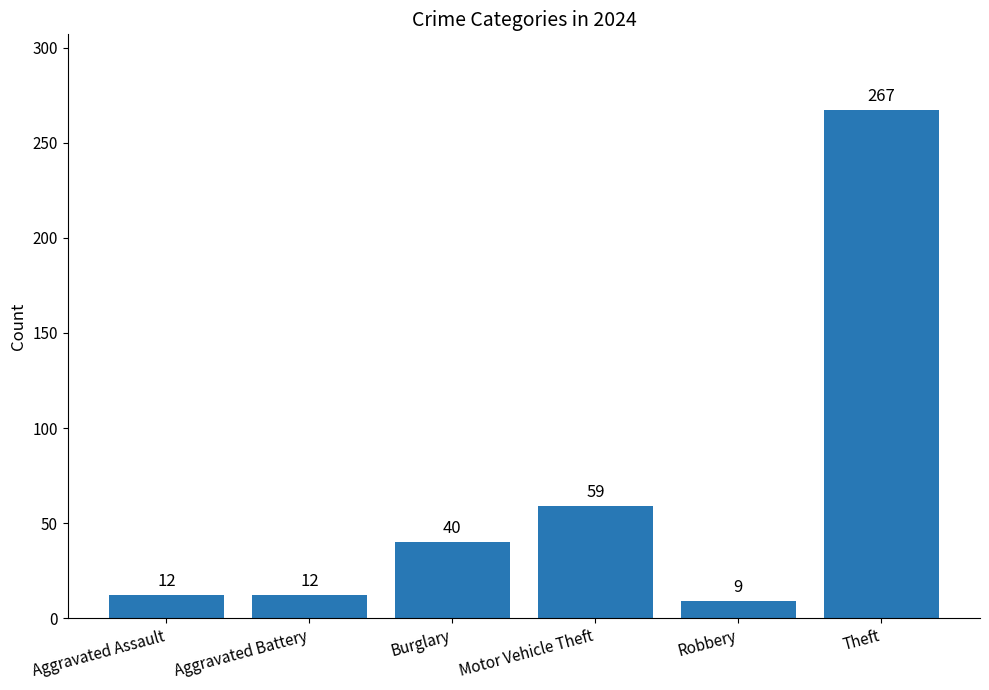

Reading left to right, what are all the values shown in this chart?

12	12	40	59	9	267